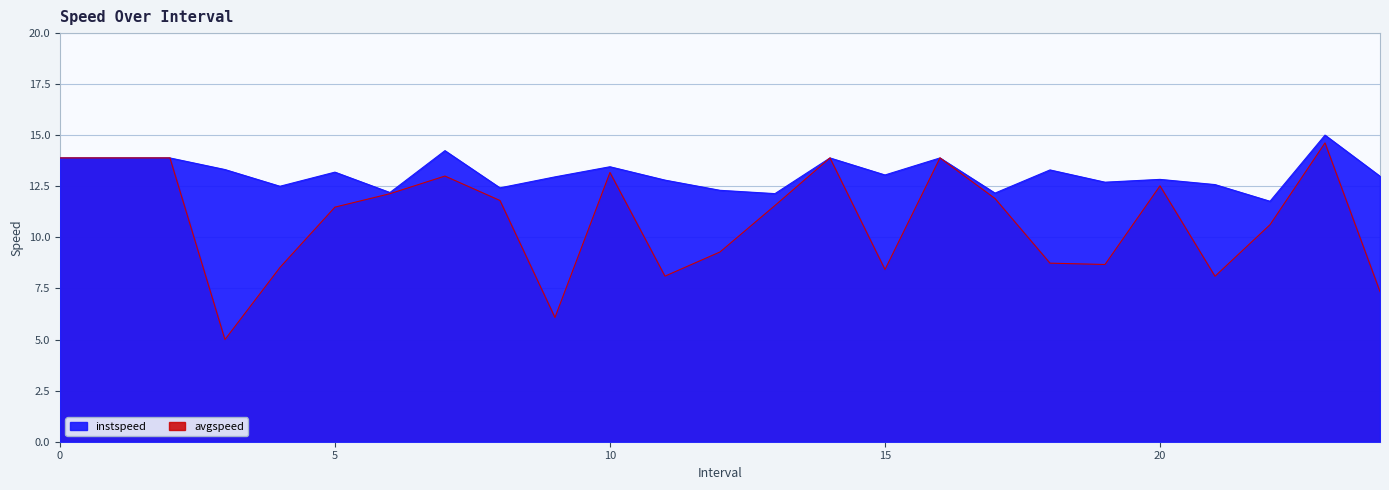

At 18, list the series in order from smallest to largest.

avgspeed, instspeed